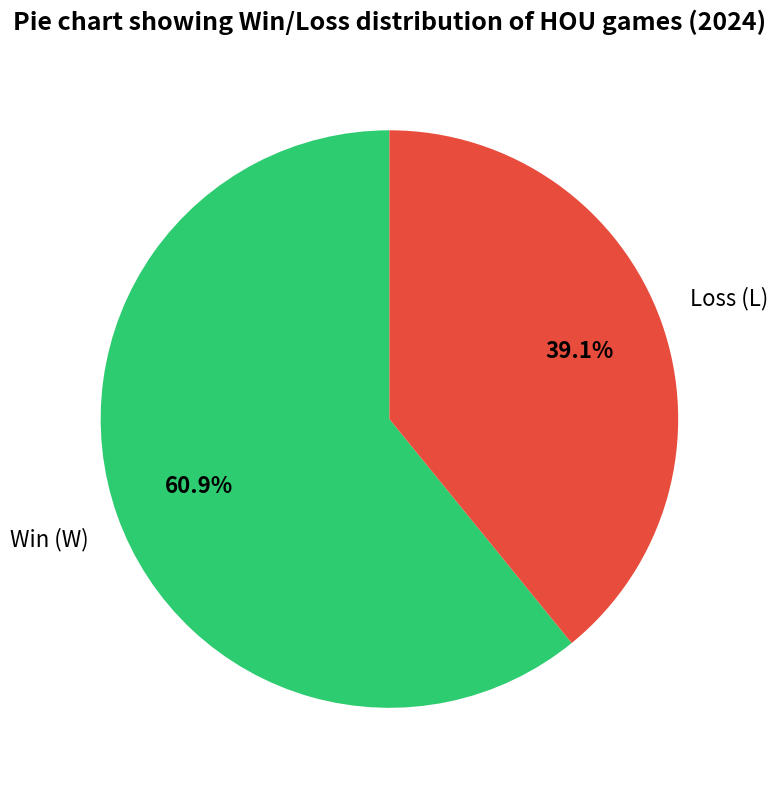

Is there a majority slice in this chart?

Yes